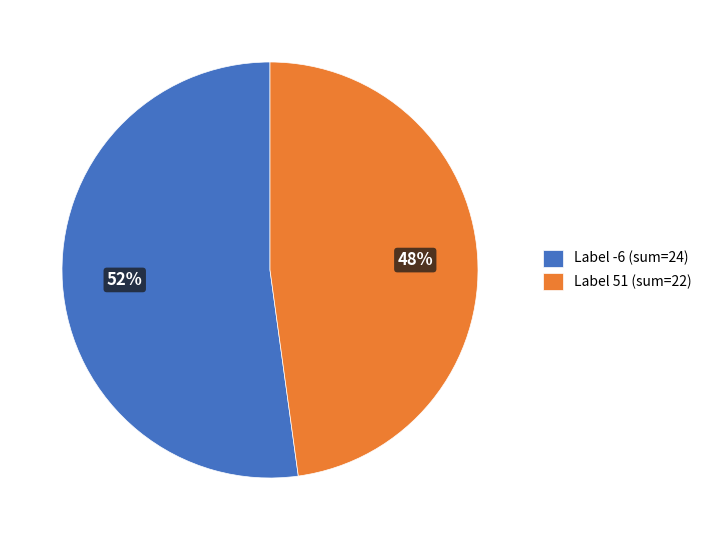

Rank the categories by value from lowest to highest.

Label 51 (sum=22), Label -6 (sum=24)